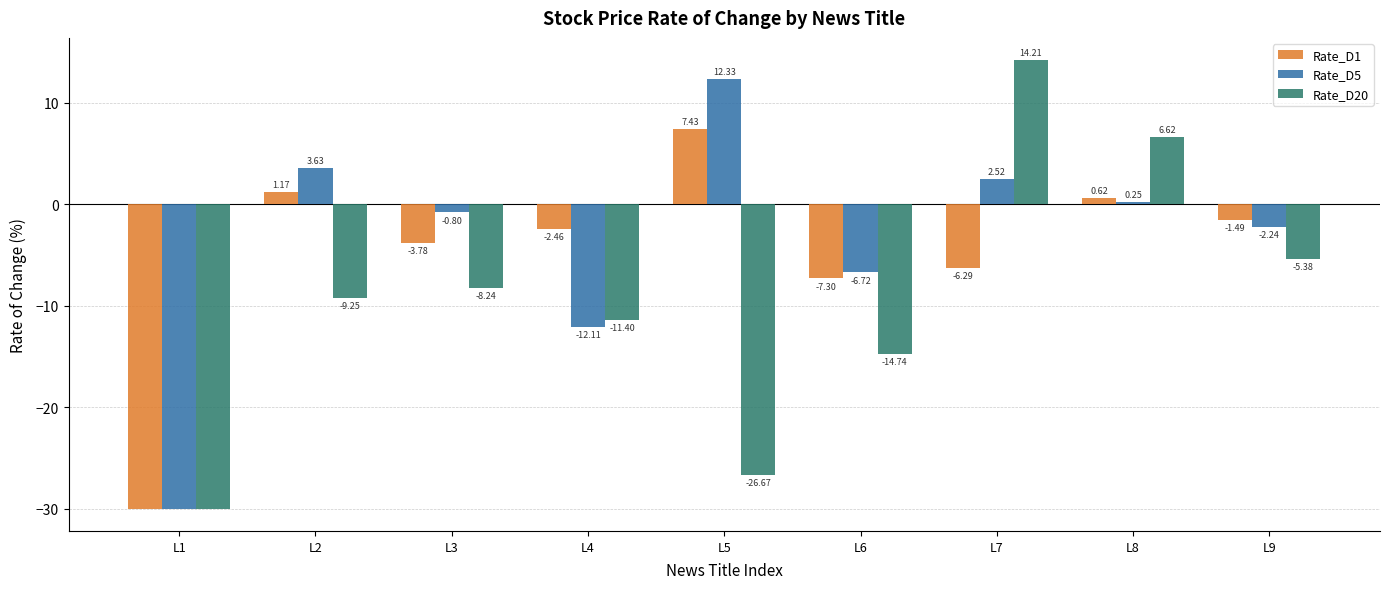

What are all the series names shown in the legend?

Rate_D1, Rate_D5, Rate_D20